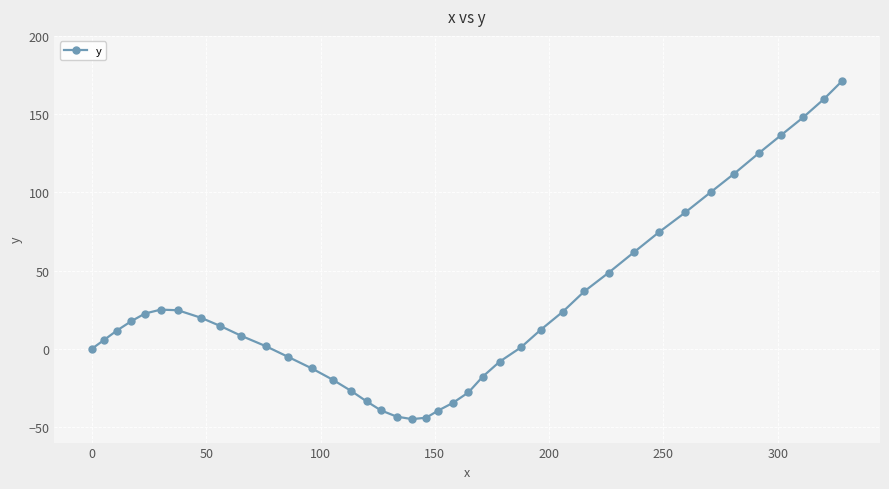

How many data points does each series have?

40